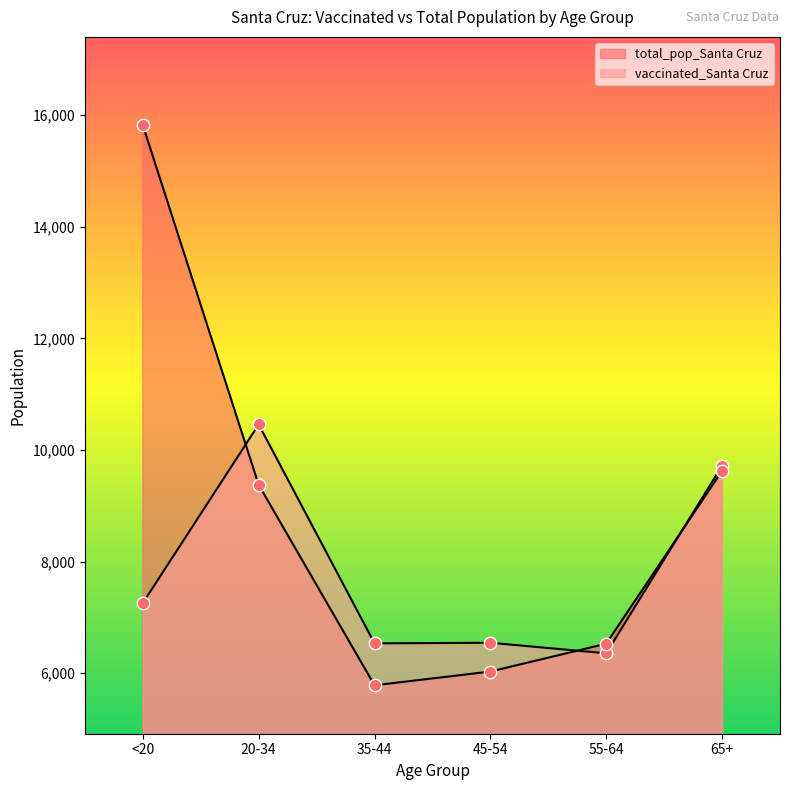

At which category is the sum across all series the highest?

<20